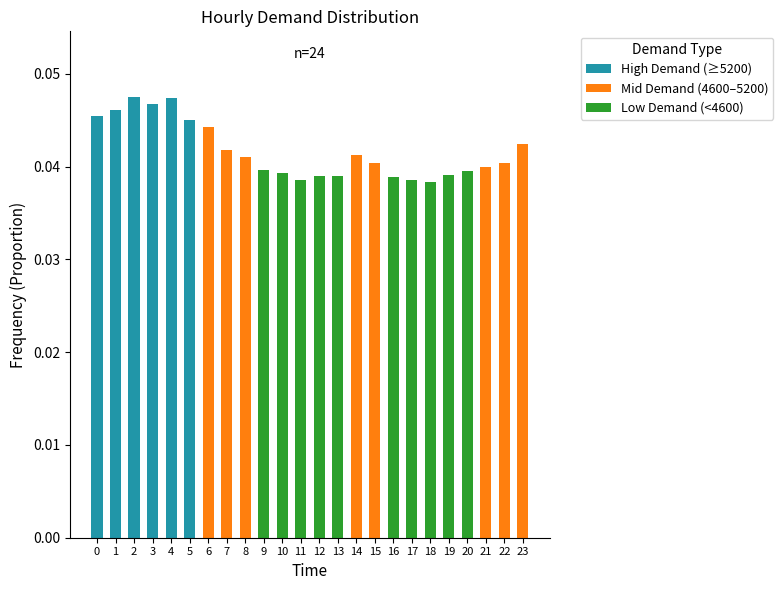

Are the bars grouped side by side (vs. stacked)?

No